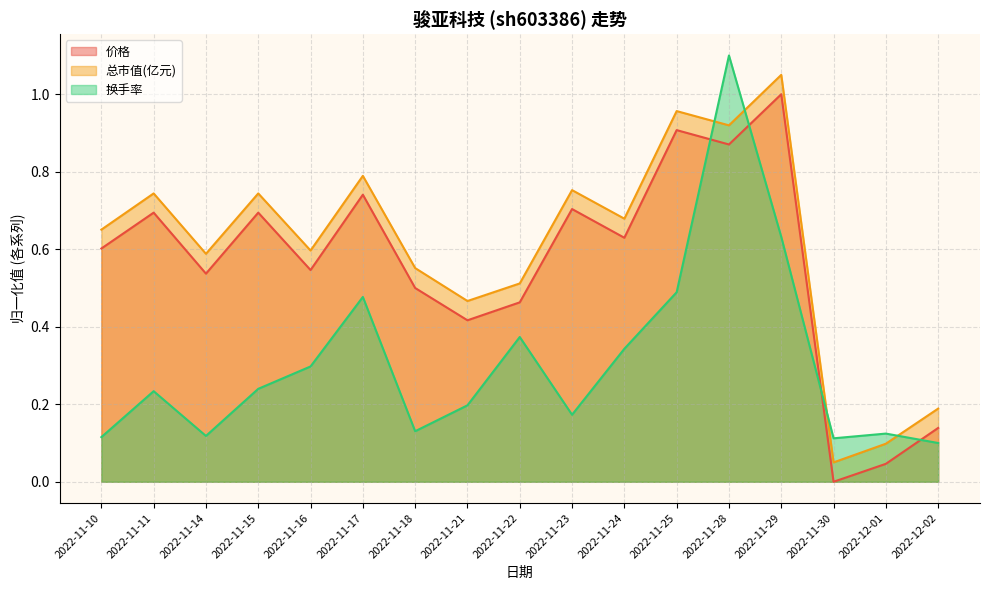

What is the label of the 8th point from the left?

2022-11-21